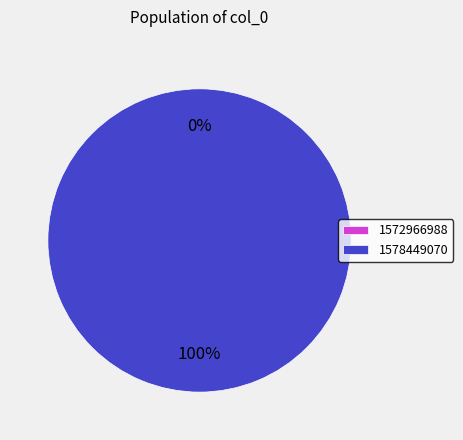

Which category has the biggest portion of the pie?

1578449070